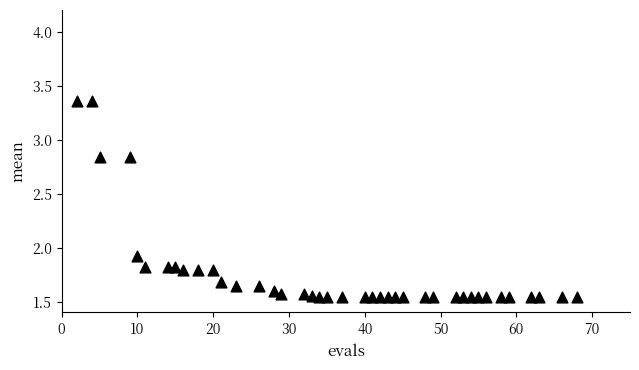

What Y value in the scatter plot is closest to 2?

1.9